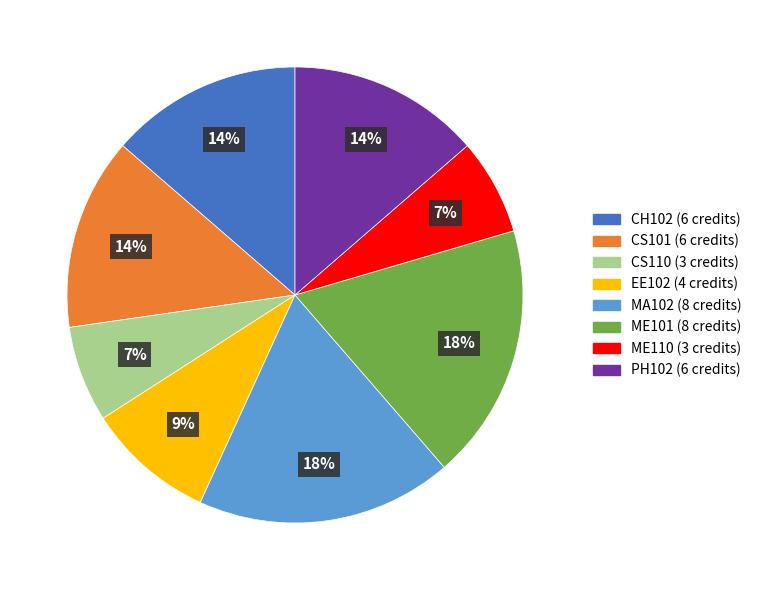

How many segments does this pie chart have?

8